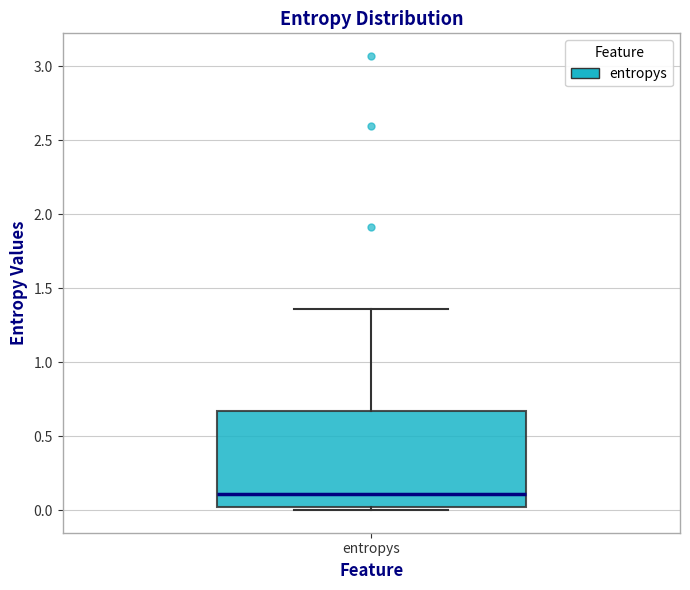

Transcribe this box plot: give where the median line is, the range the box spans, and where the two whiskers end, as read against the y-axis. The values are not printed on the chart, so give them approximately, as read against the axis.

median 0.10, box 0.00 to 0.65, whiskers 0.00 (just below the box's lower edge) to 1.35